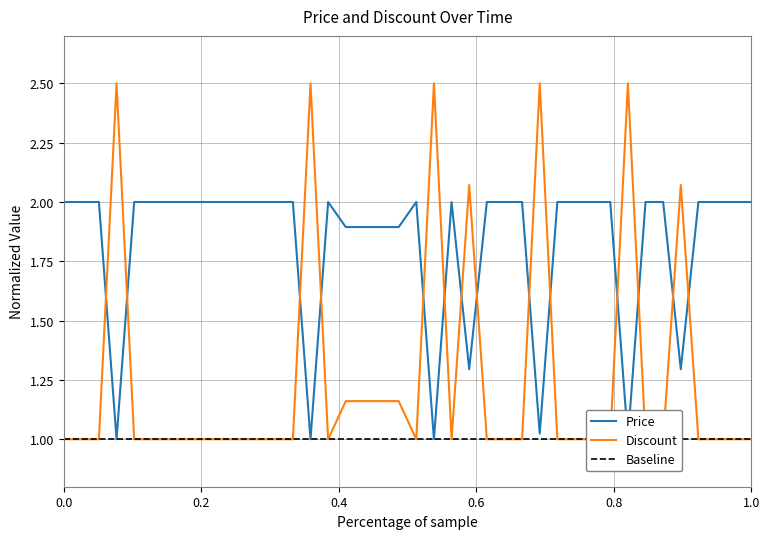

Reading right to left, extract all data points from this chart.

Price: 2.0	2.0	2.0	2.0	1.3	2.0	2.0	1.0	2.0	2.0	2.0	2.0	1.0	2.0	2.0	2.0	1.3	2.0	1.0	2.0	1.9	1.9	1.9	1.9	2.0	1.0	2.0	2.0	2.0	2.0	2.0	2.0	2.0	2.0	2.0	2.0	1.0	2.0	2.0	2.0
Discount: 1.0	1.0	1.0	1.0	2.1	1.0	1.0	2.5	1.0	1.0	1.0	1.0	2.5	1.0	1.0	1.0	2.1	1.0	2.5	1.0	1.2	1.2	1.2	1.2	1.0	2.5	1.0	1.0	1.0	1.0	1.0	1.0	1.0	1.0	1.0	1.0	2.5	1.0	1.0	1.0